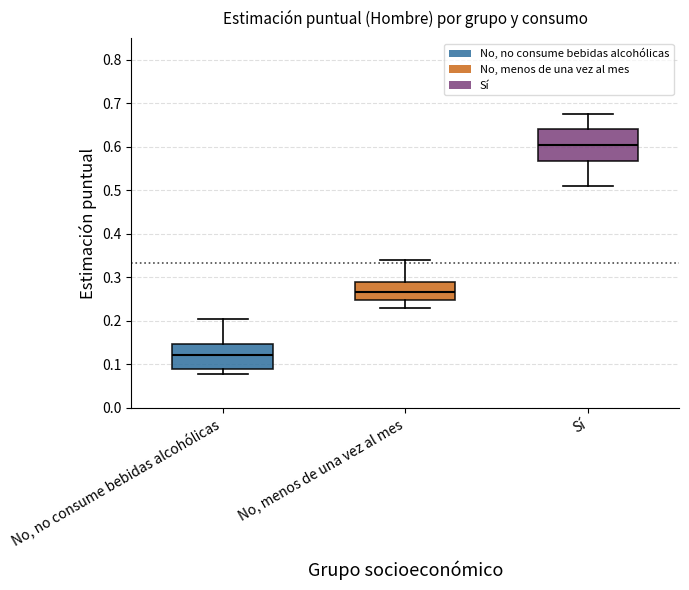

Which box has the lowest median line?

No, no consume bebidas alcohólicas